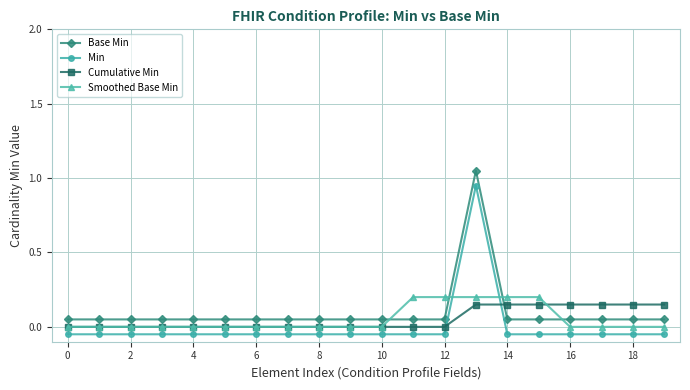

True or false: Smoothed Base Min and Cumulative Min intersect in this chart.

True